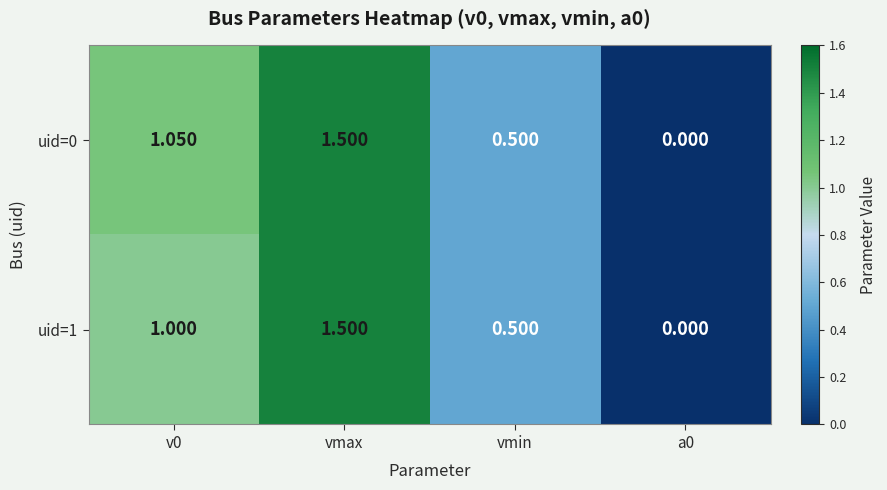

How many data points does each series have?

4